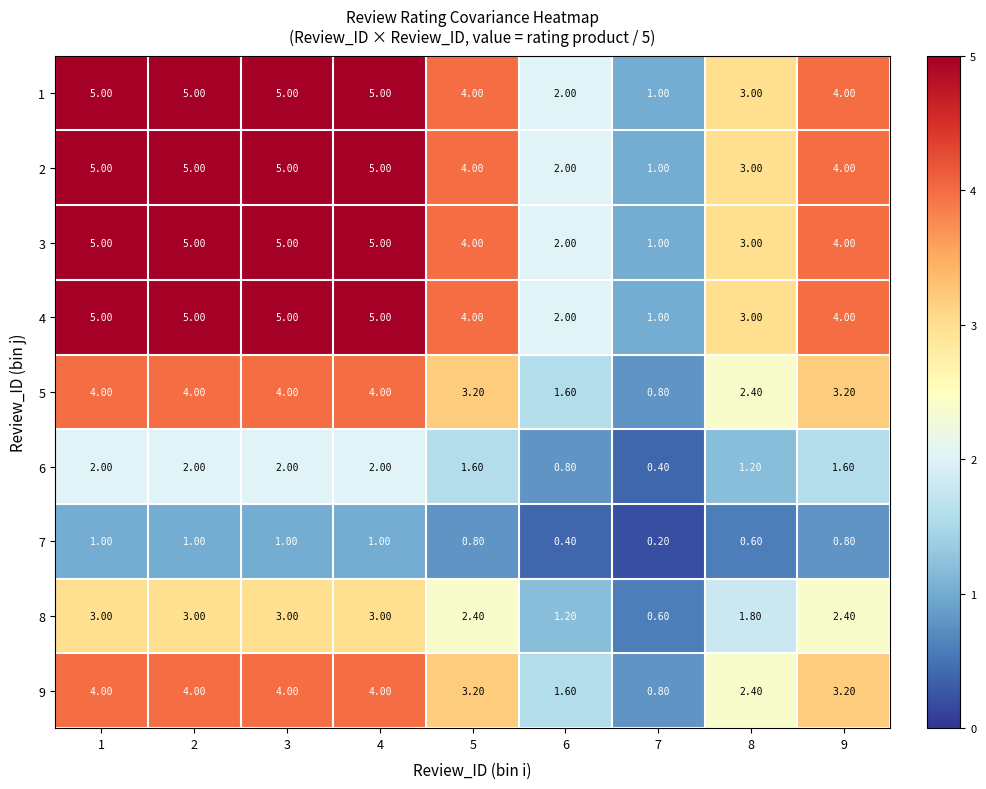

What is the difference between the highest and lowest values at 5?

3.2